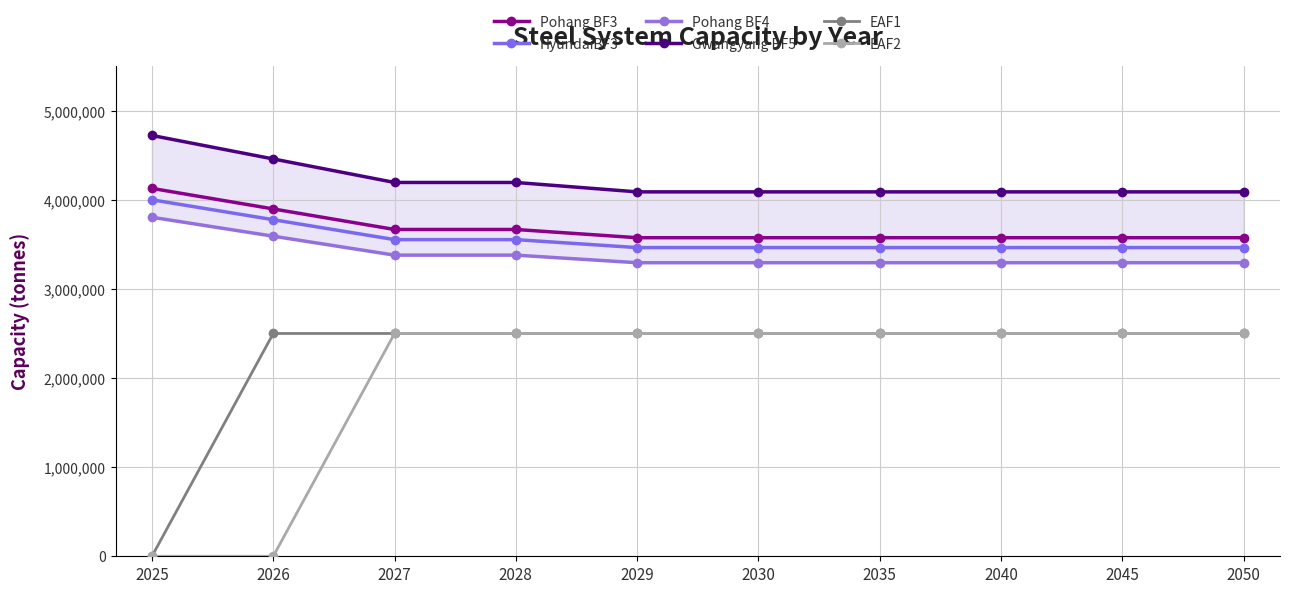

The value of Pohang BF3 at 2040 is 805406. True or false?

False